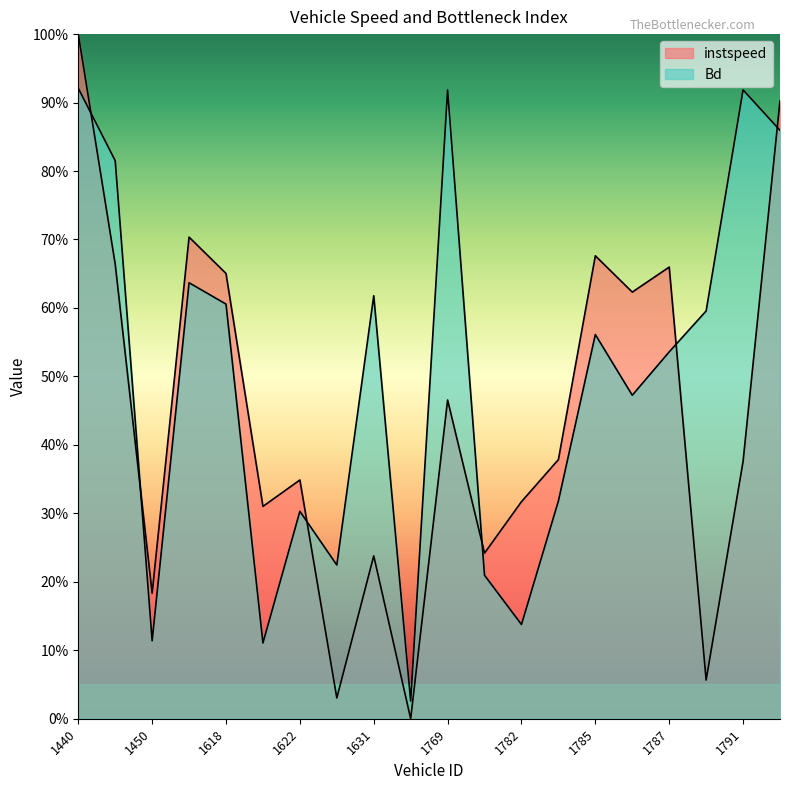

At which category is the sum across all series the highest?

1440